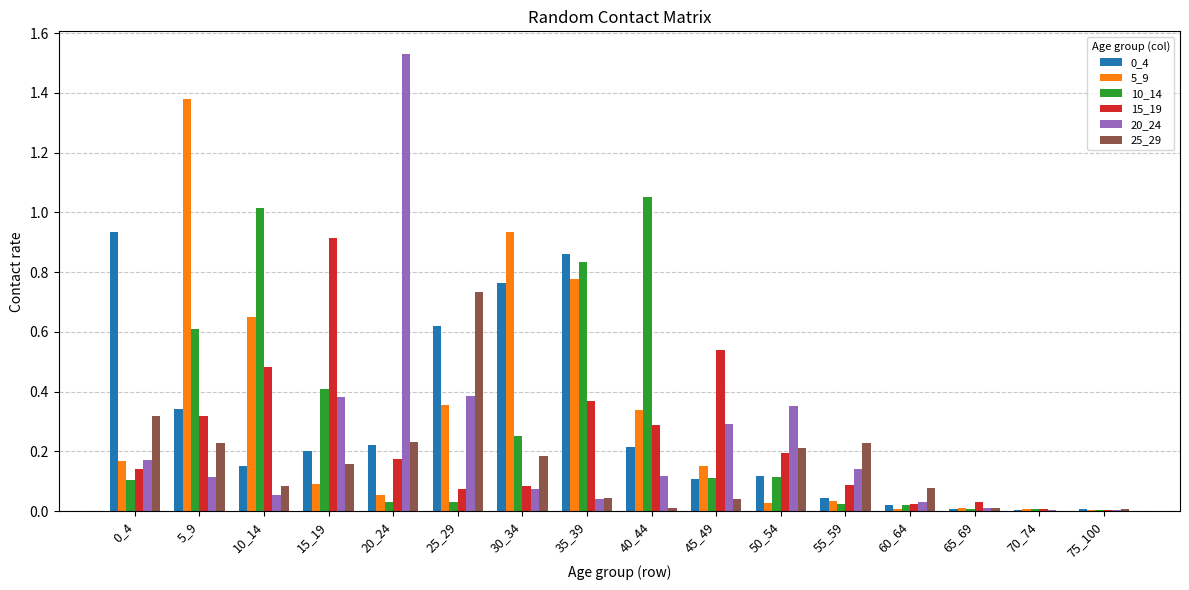

How many groups of bars are there?

16